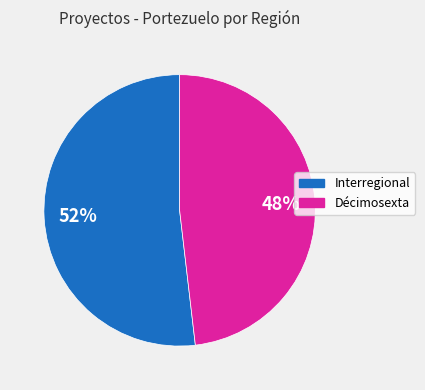

Is it true that Interregional is 52% of the pie?

True